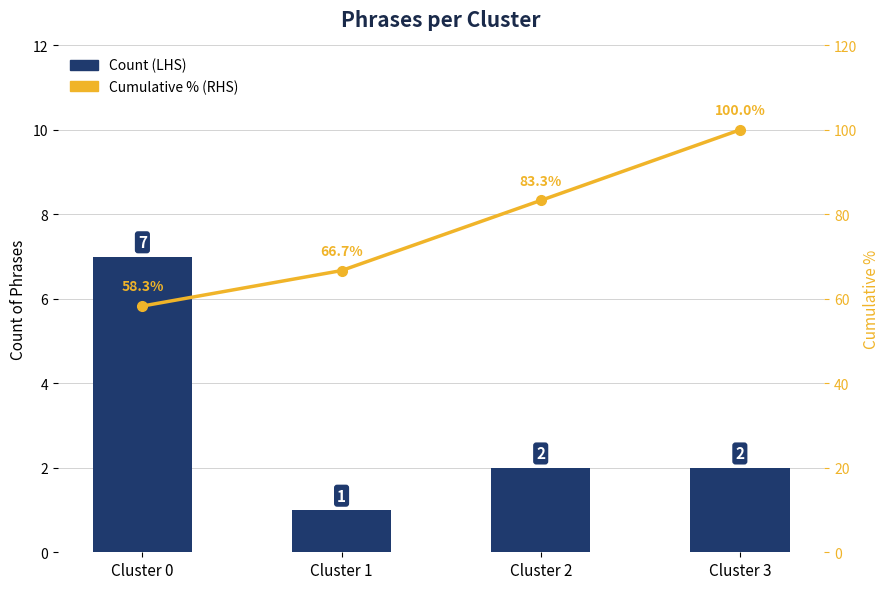

Where does the Count (LHS) series first go above 2?

Cluster 0